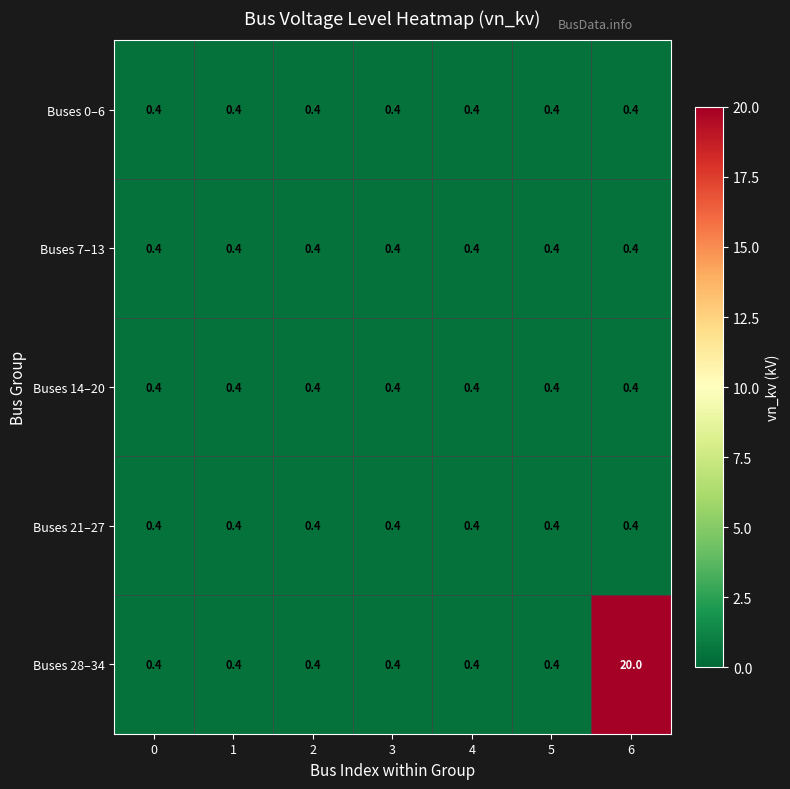

Which series has the widest spread of values?

Buses 28–34